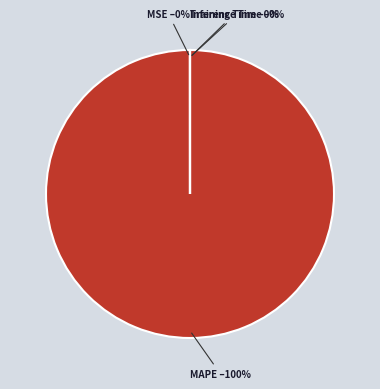

Does any single category account for the majority?

Yes